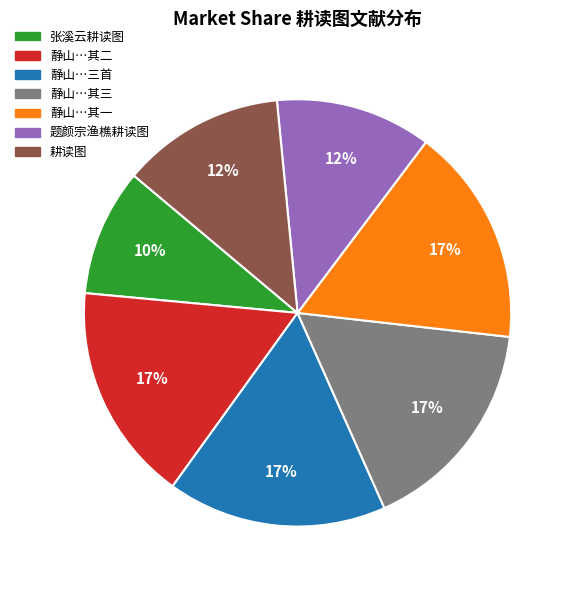

Does any single category account for the majority?

No